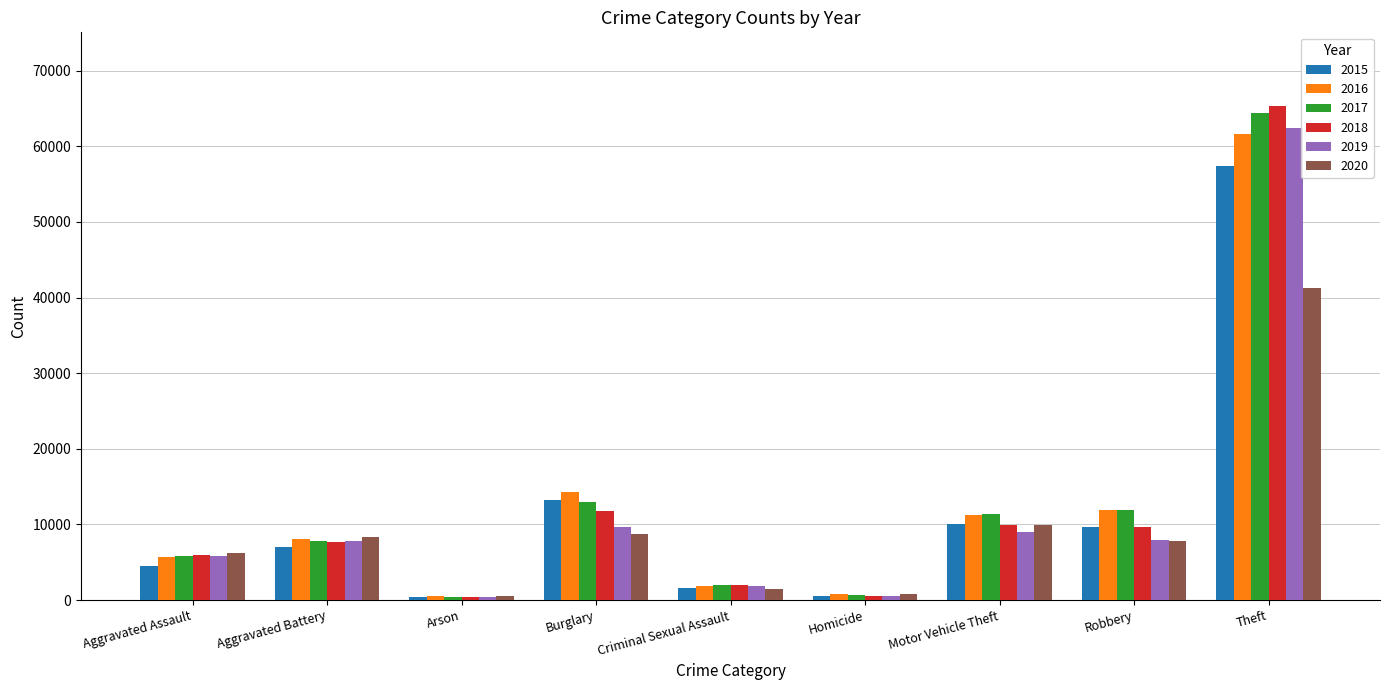

Is it true that 2020 equals 12112 at Theft?

False